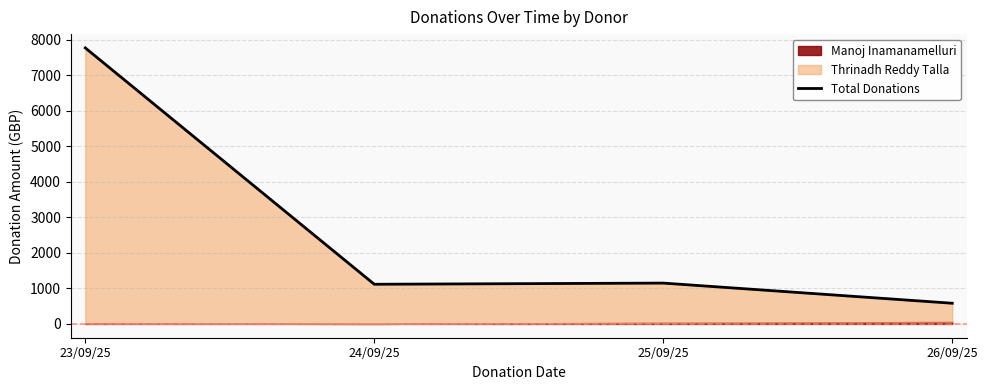

What is the difference between the second highest and second lowest values?

33